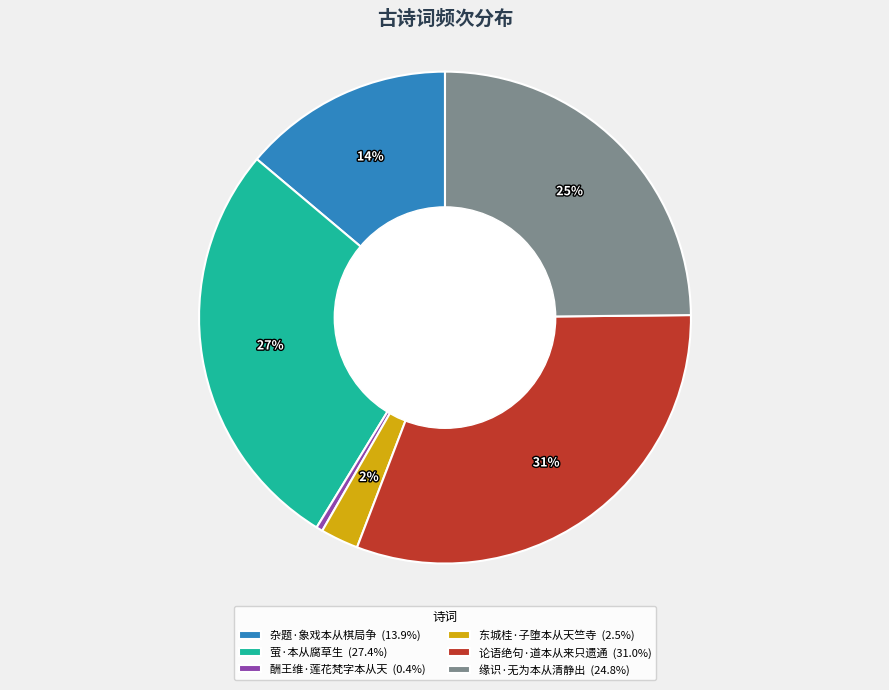

How many segments does this pie chart have?

6